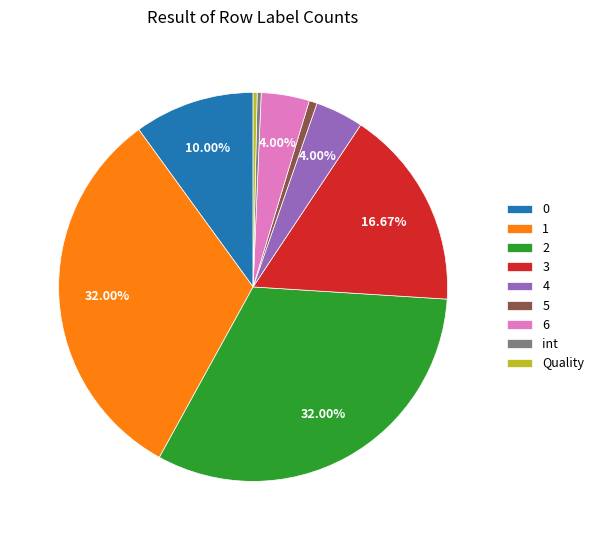

Count the number of slices in the pie.

9